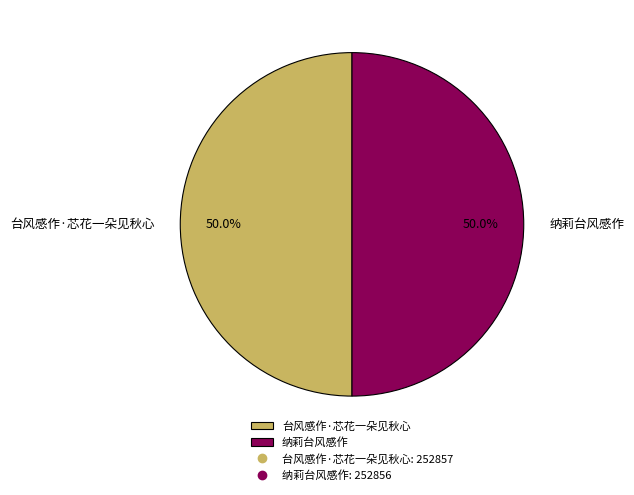

How many segments does this pie chart have?

2